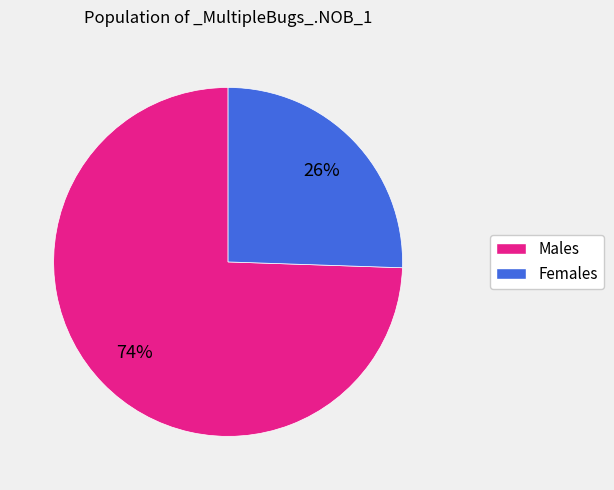

Is there any slice that represents more than half of the pie?

Yes